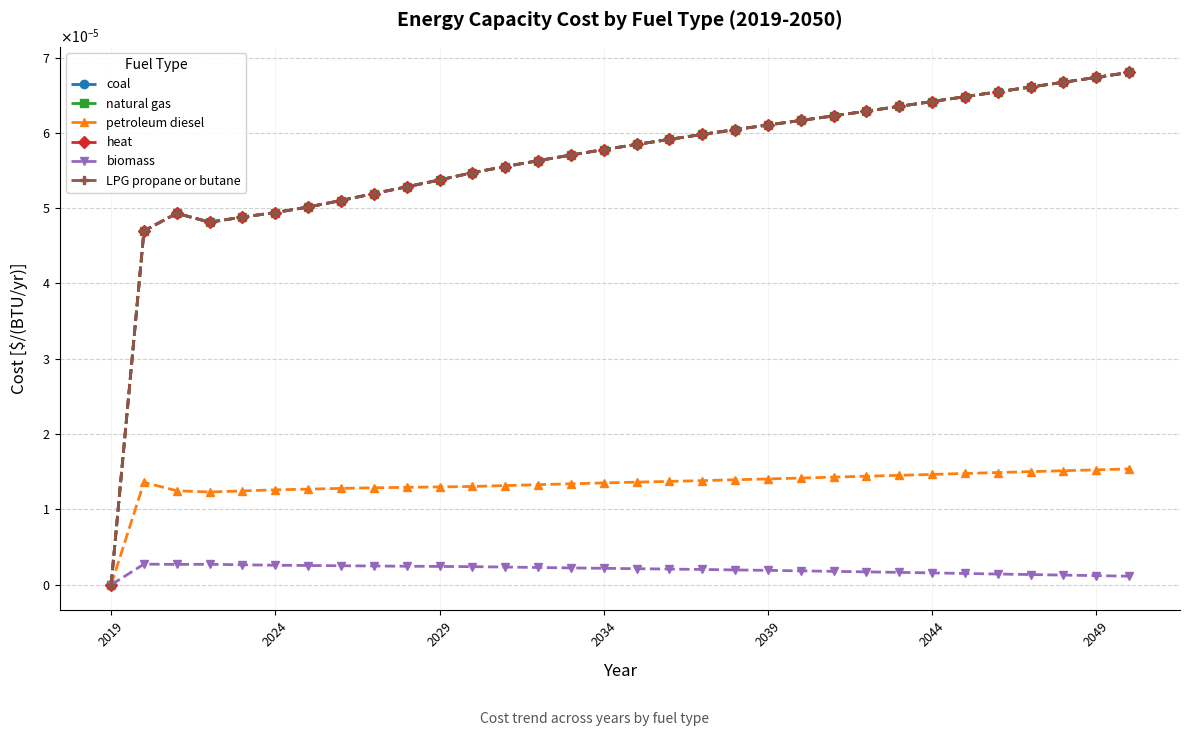

True or false: coal and petroleum diesel cross at least once.

False